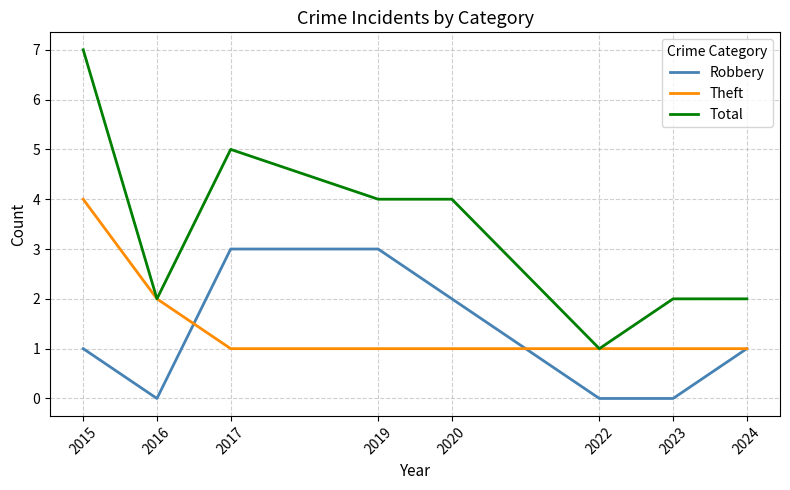

The Theft series shows 2 at 2017. True or false?

False